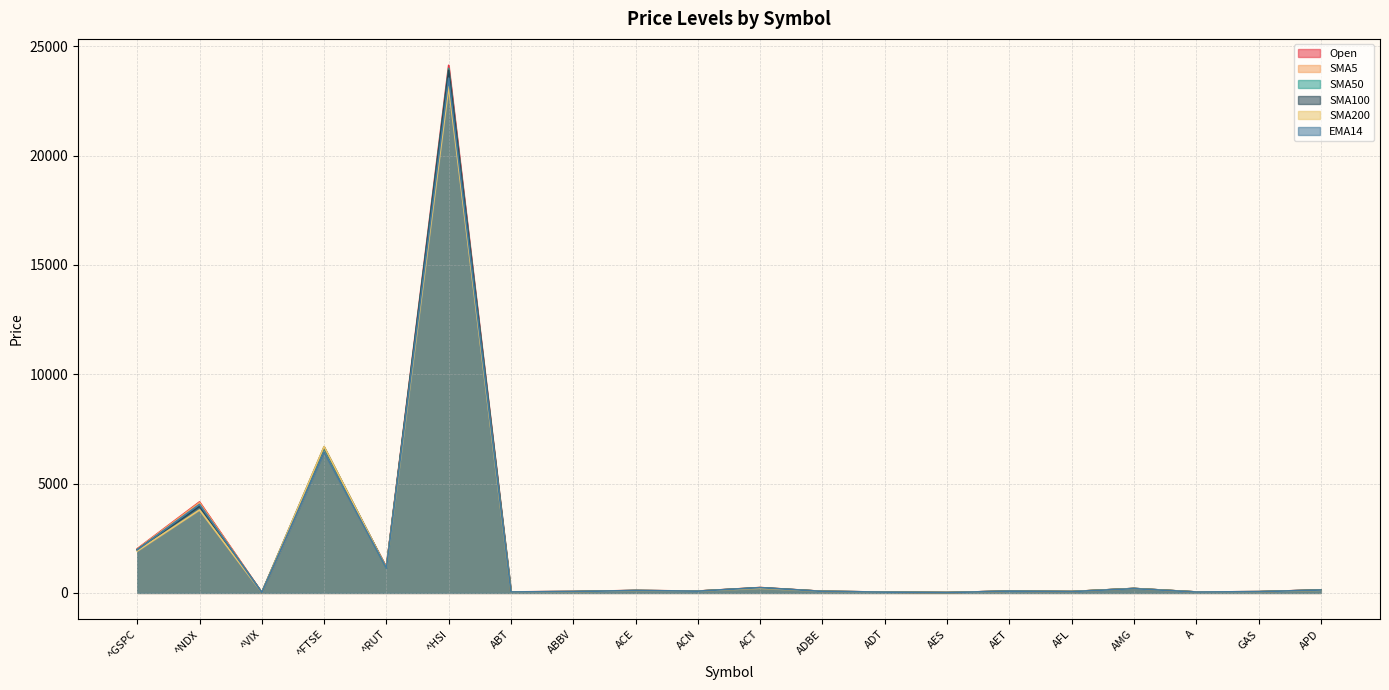

Where do EMA14 and SMA5 first cross each other?

^NDX and ^VIX